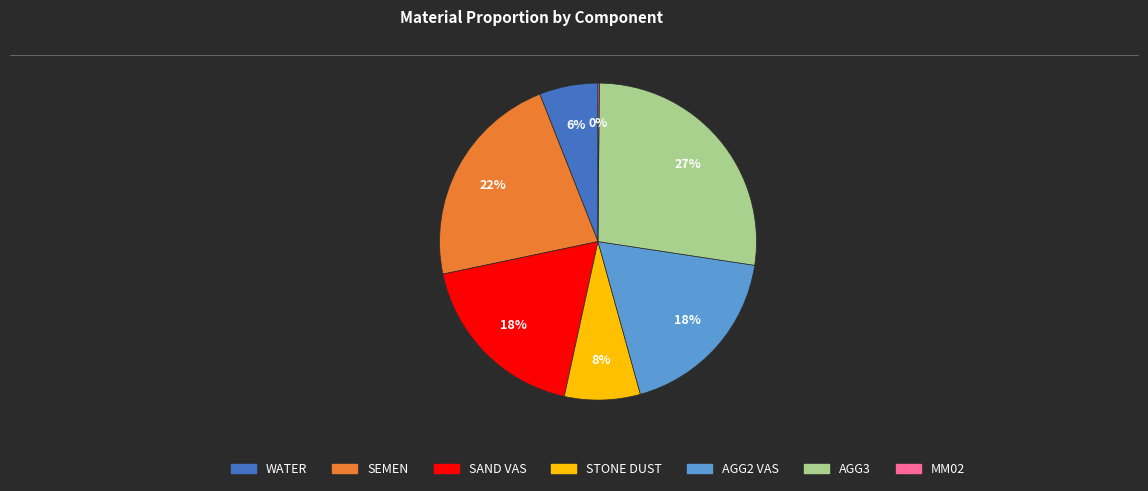

Is there a majority slice in this chart?

No